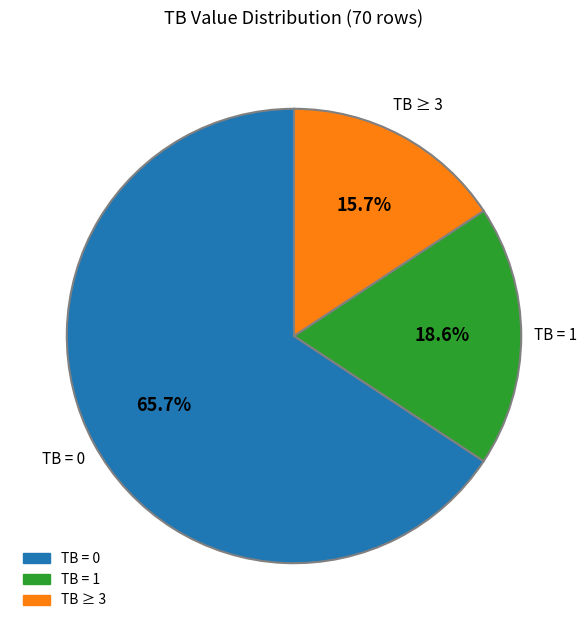

Is there any slice that represents more than half of the pie?

Yes